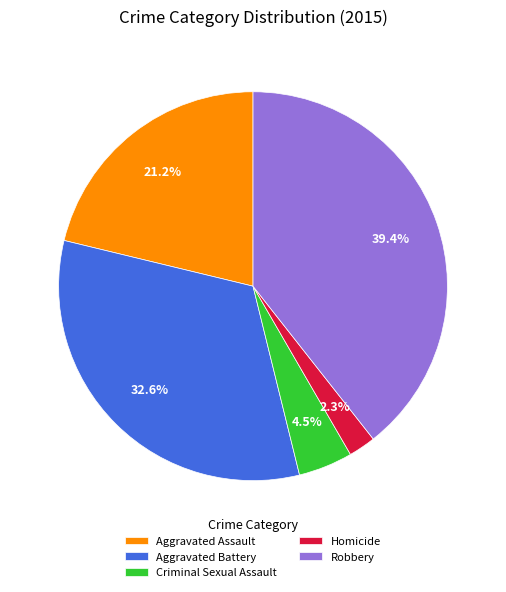

What percentage do Aggravated Battery and Robbery together represent?

72.0%